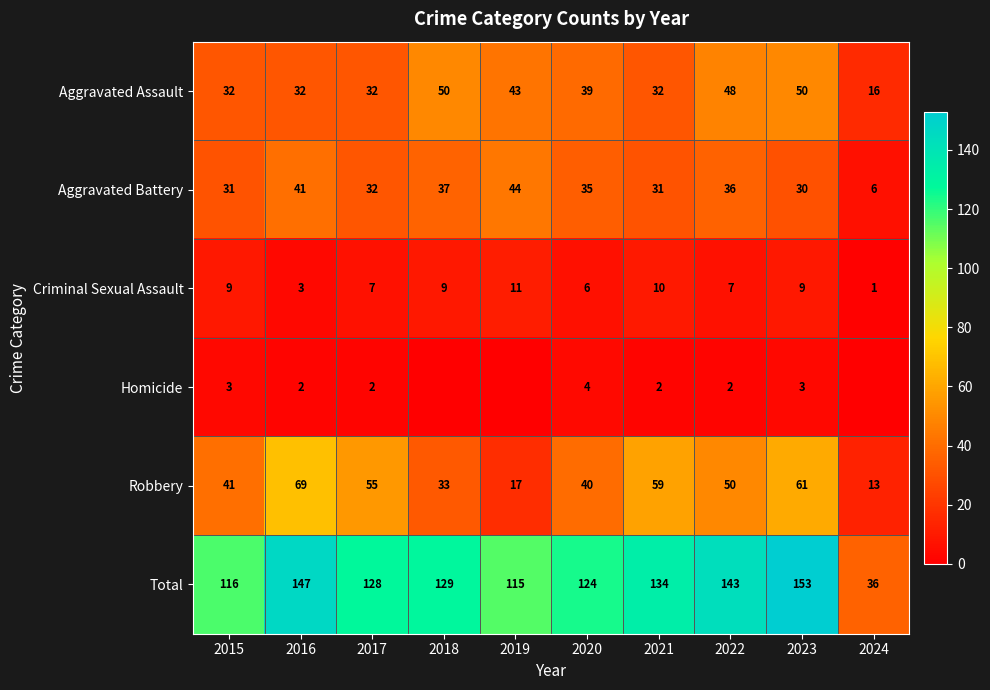

Is it true that Robbery equals 13 at 2024?

True